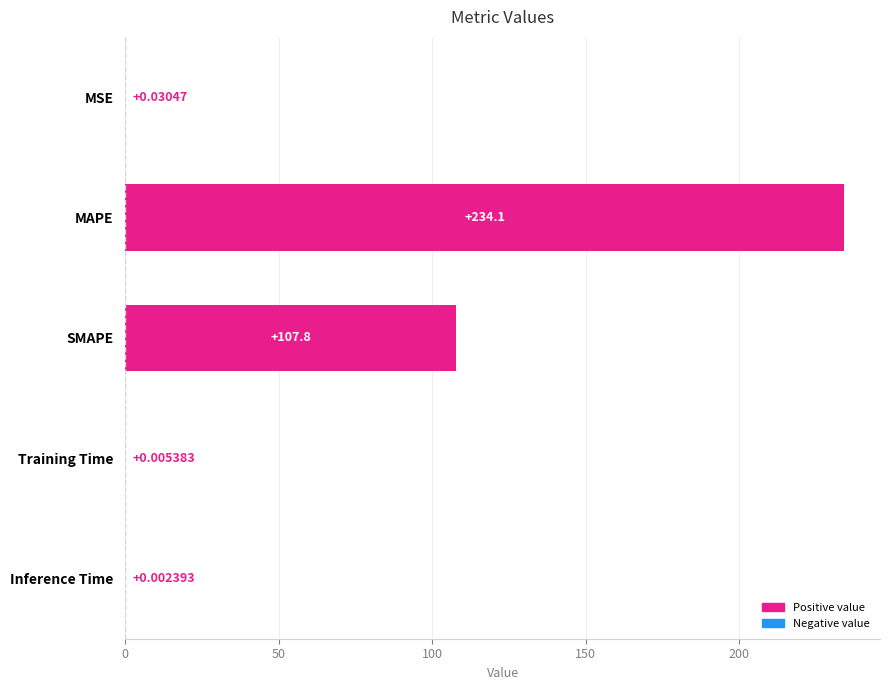

How many distinct data groups are displayed?

1